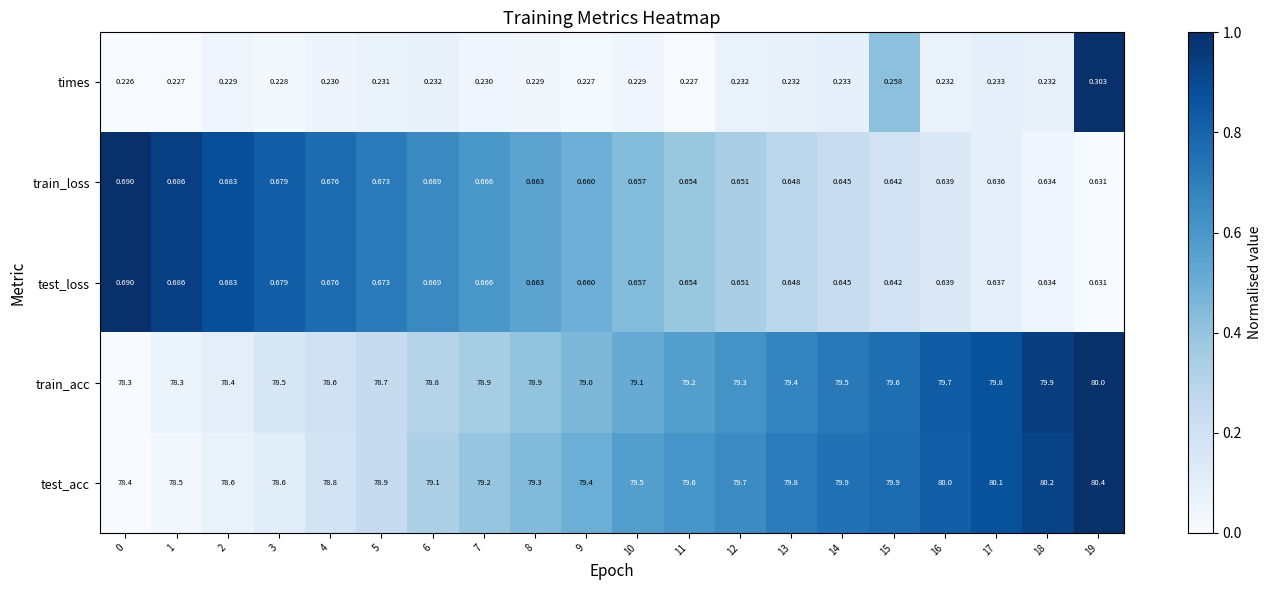

Which series changed the most between 12 and 18?

train_acc